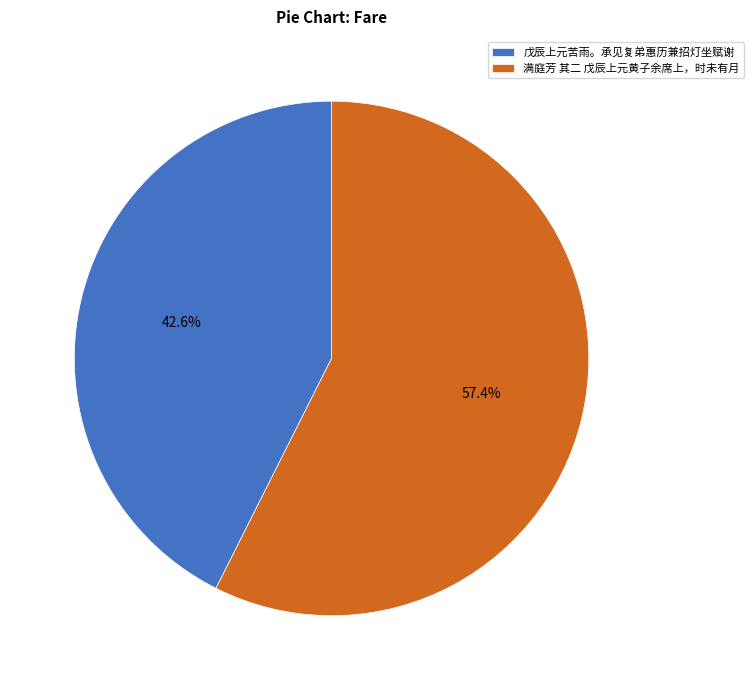

How many segments does this pie chart have?

2